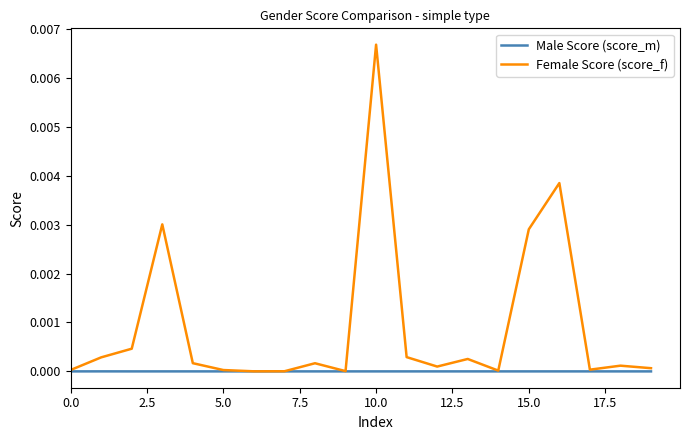

Which series has the largest range (max minus min)?

Female Score (score_f)